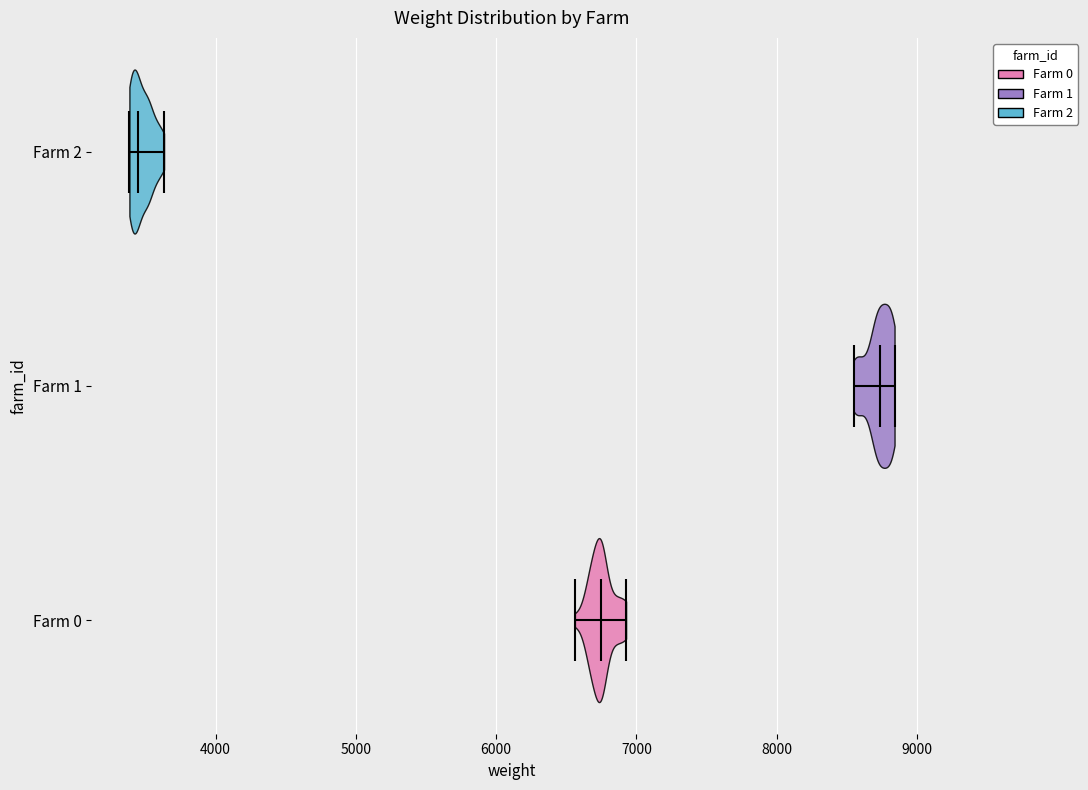

What is the lowest point the violin for Farm 2 reaches on the x-axis? The values are not printed on the chart, so give them approximately, as read against the axis.

3400